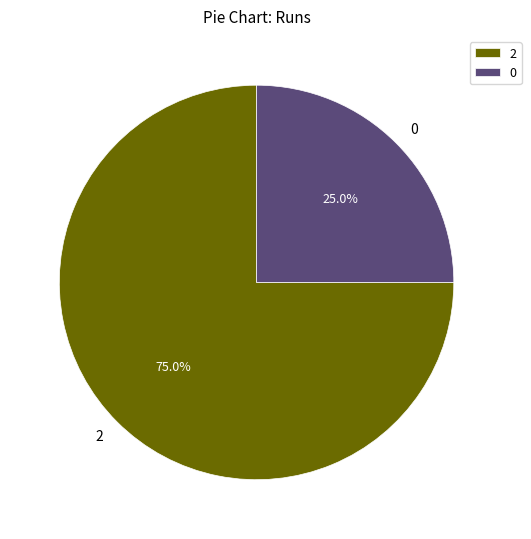

To the nearest percent, what is the combined percentage of 0 and 2?

100%